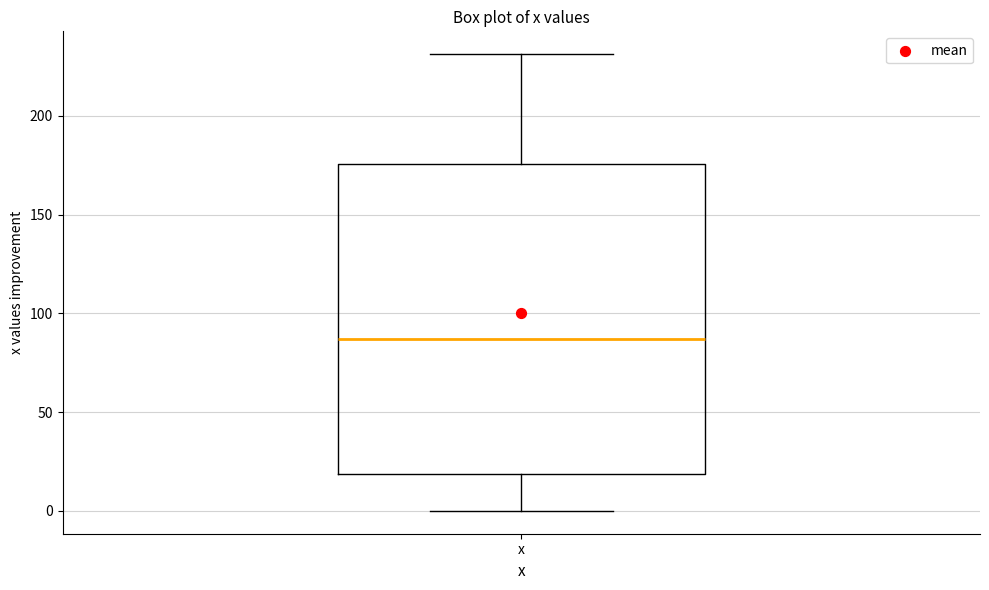

Read this box plot against the y-axis: the position of the median line, the range covered by the box, and the ends of both whiskers. The values are not printed on the chart, so give them approximately, as read against the axis.

median 85, box 20 to 175, whiskers 0 to 230